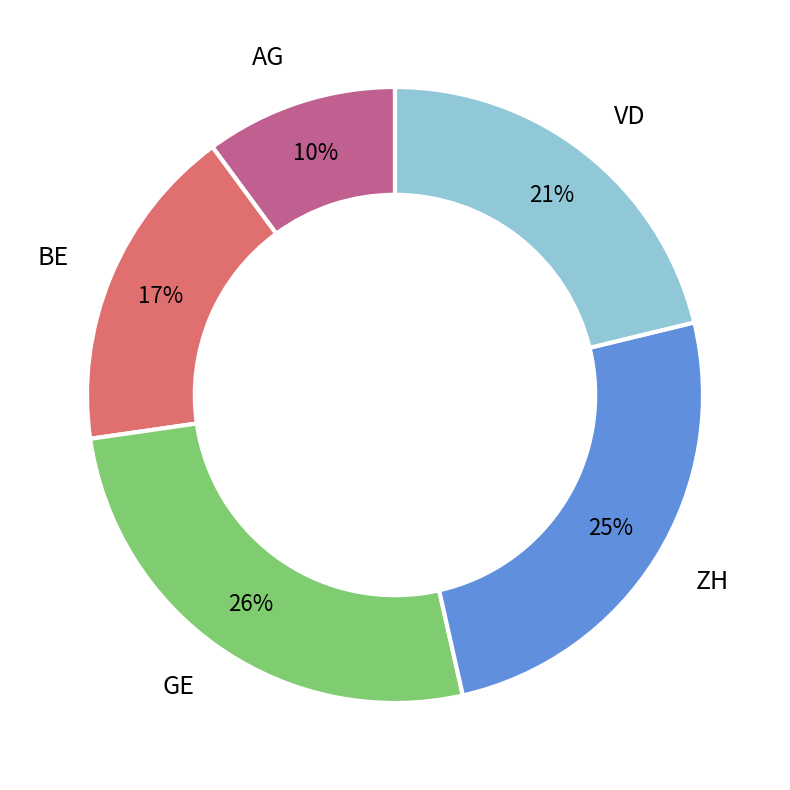

To the nearest percent, what is the difference between the largest and smallest slice percentages?

16%